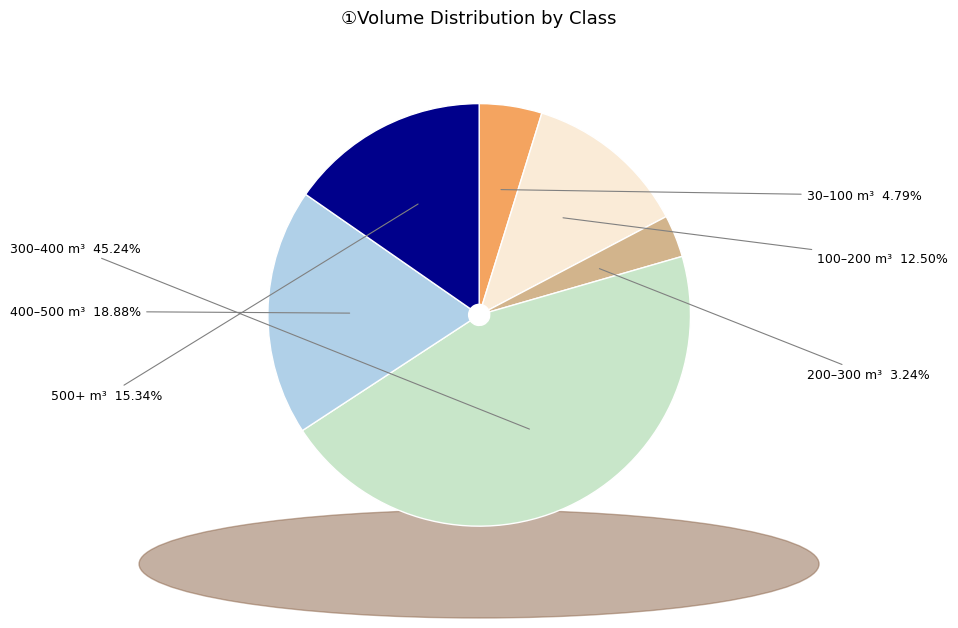

Does any single category account for the majority?

No